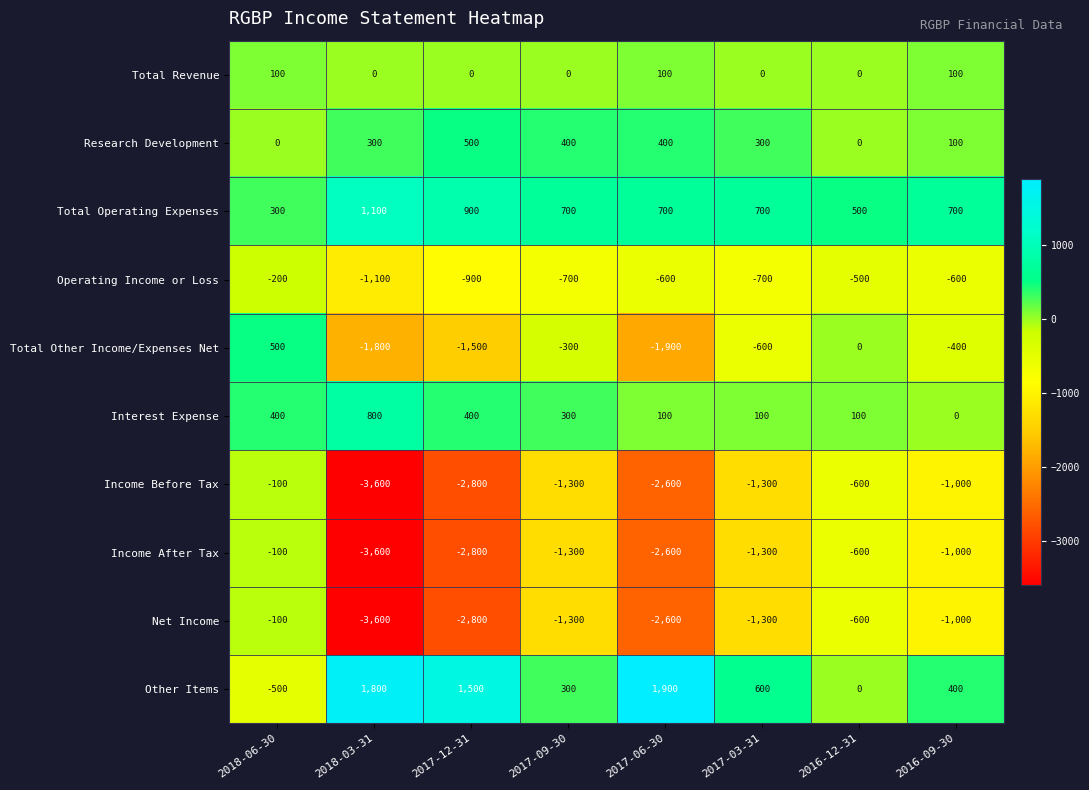

What is the smallest value displayed?

-3600